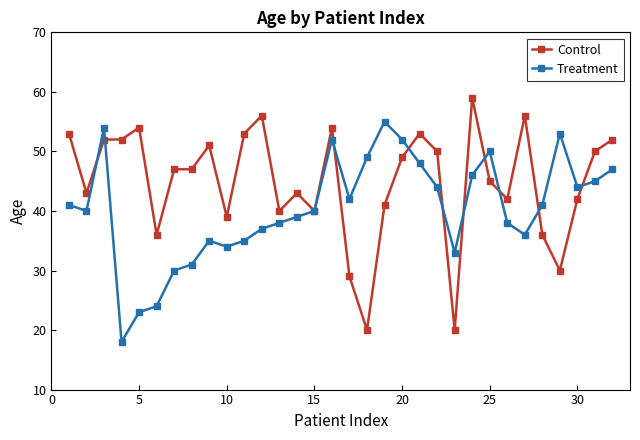

What is the maximum value shown in the chart?

59